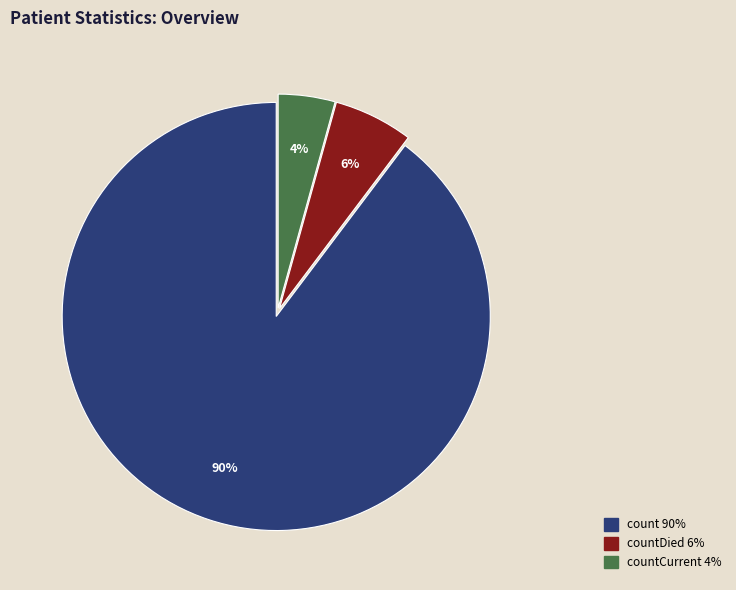

Does any single category account for the majority?

Yes